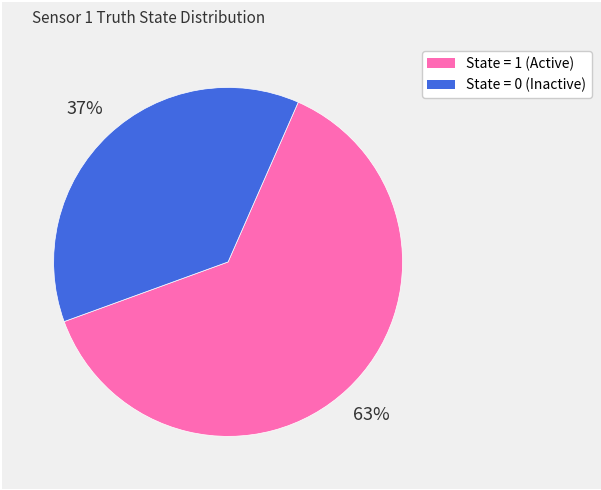

Does any single category account for the majority?

Yes